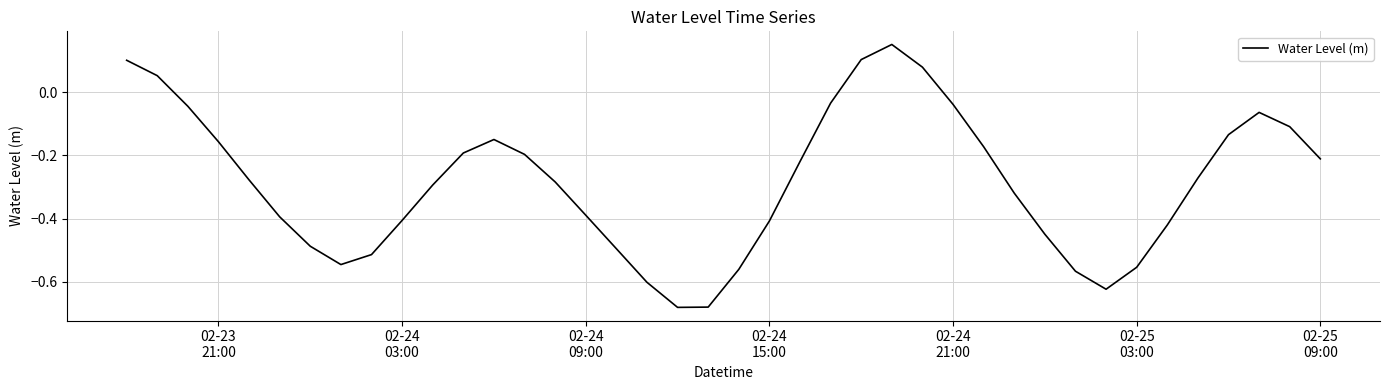

True or false: there are more than 0 points higher than both neighbors.

True